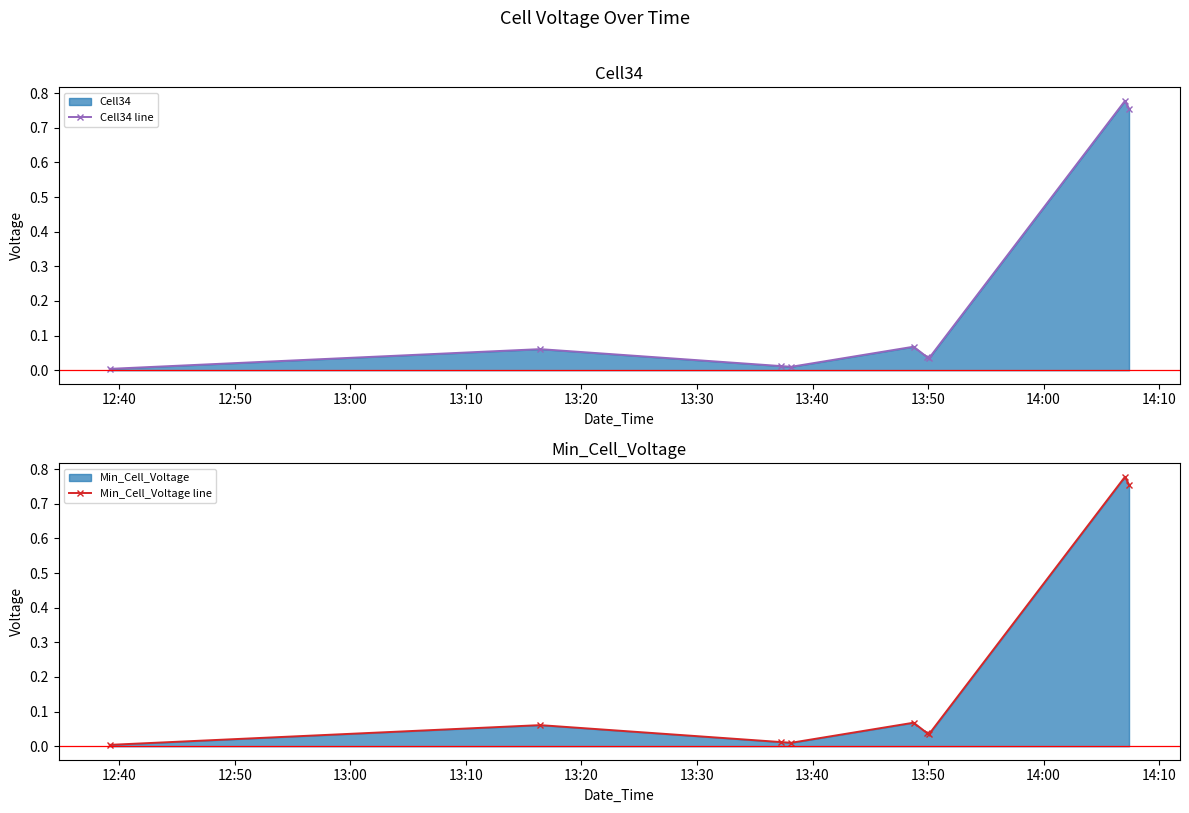

How many interior local peaks does the Cell34 line series have?

3